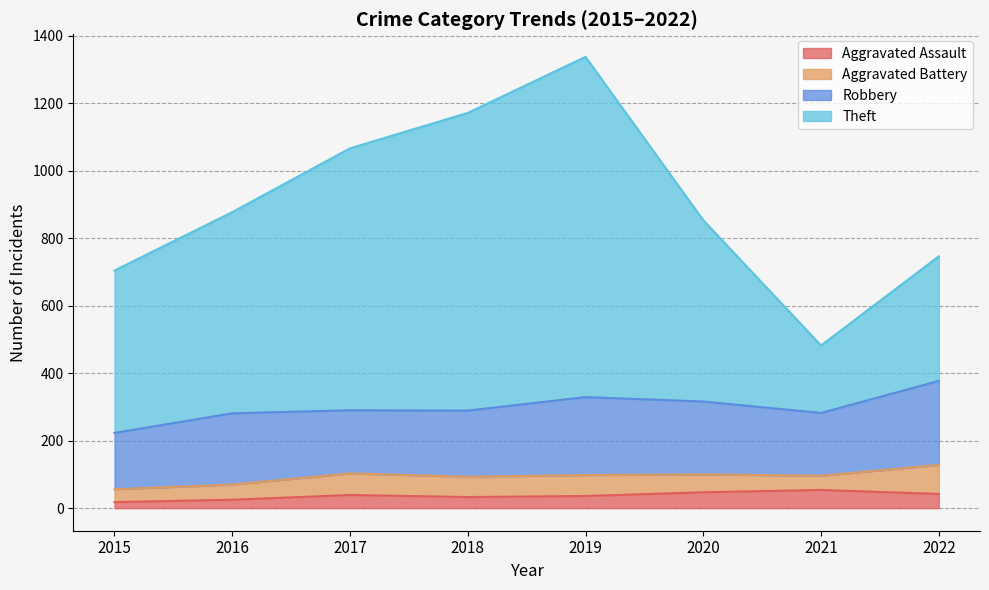

What is the difference between the highest and lowest values at 2018?

1138